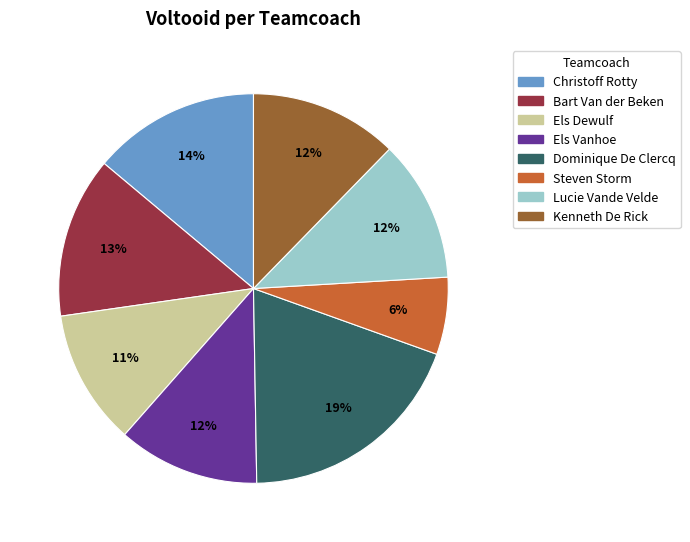

To the nearest percent, what is the difference between the largest and smallest slice percentages?

13%